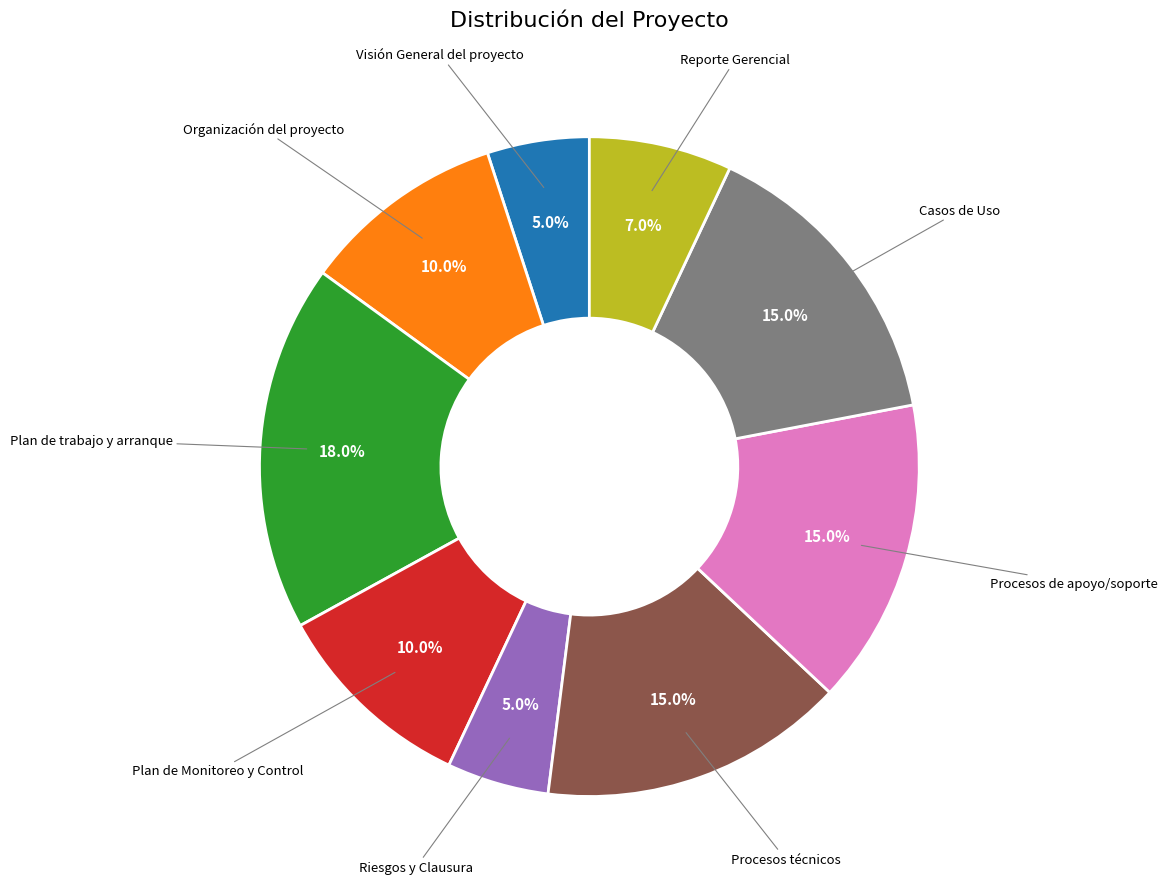

Which category has the biggest portion of the pie?

Plan de trabajo y arranque